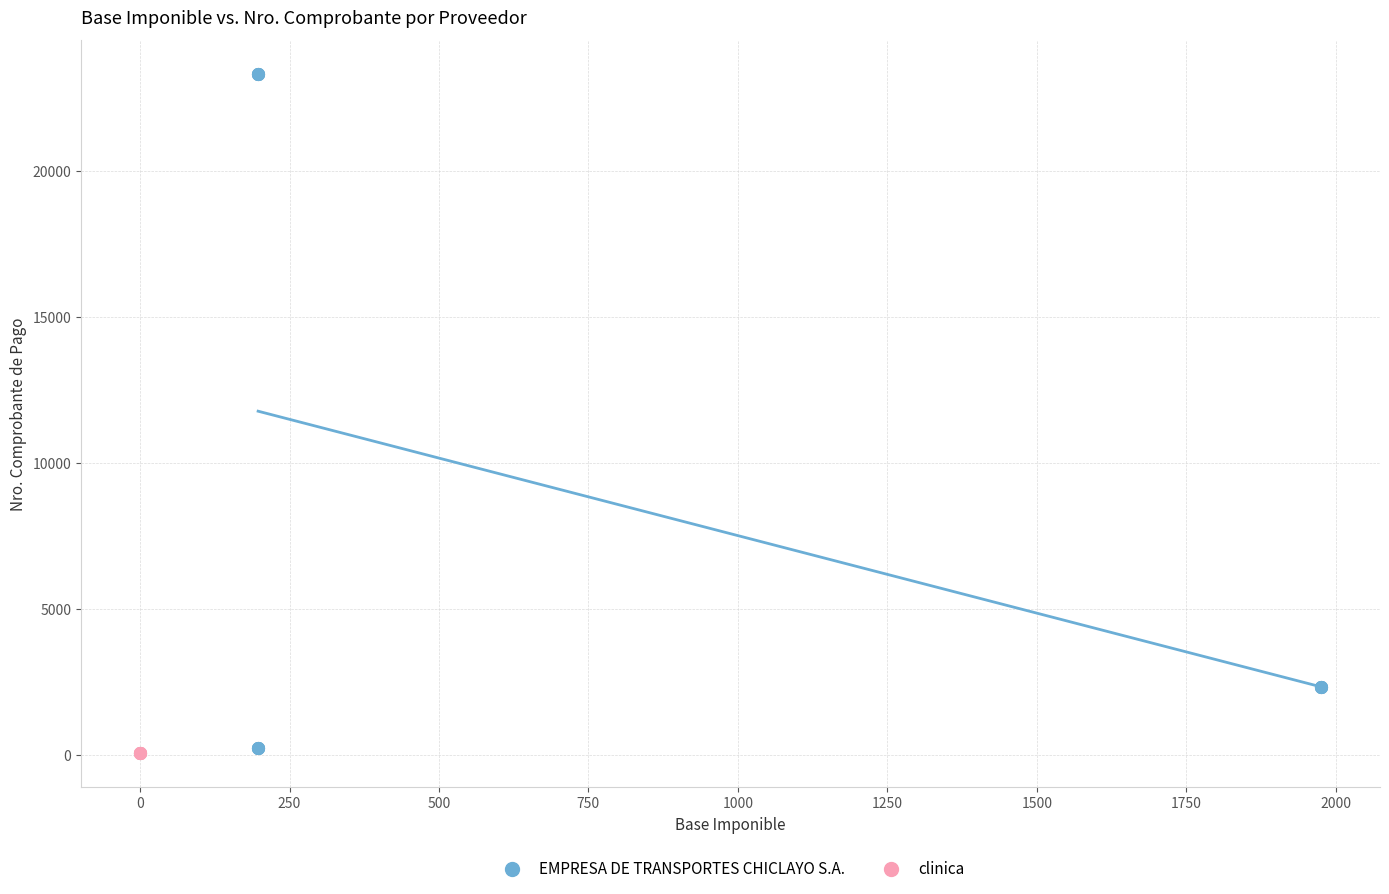

Which series contains the highest Y value?

EMPRESA DE TRANSPORTES CHICLAYO S.A.